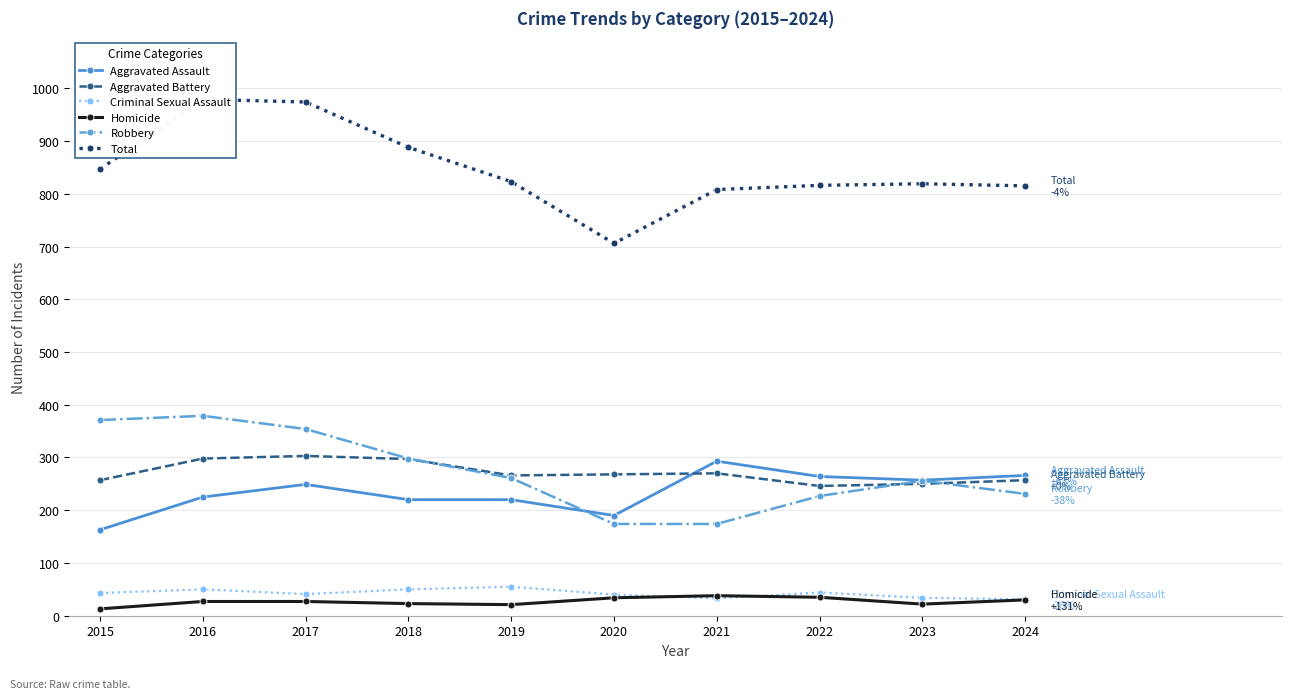

At 2024, list the series in order from smallest to largest.

Homicide, Criminal Sexual Assault, Robbery, Aggravated Battery, Aggravated Assault, Total